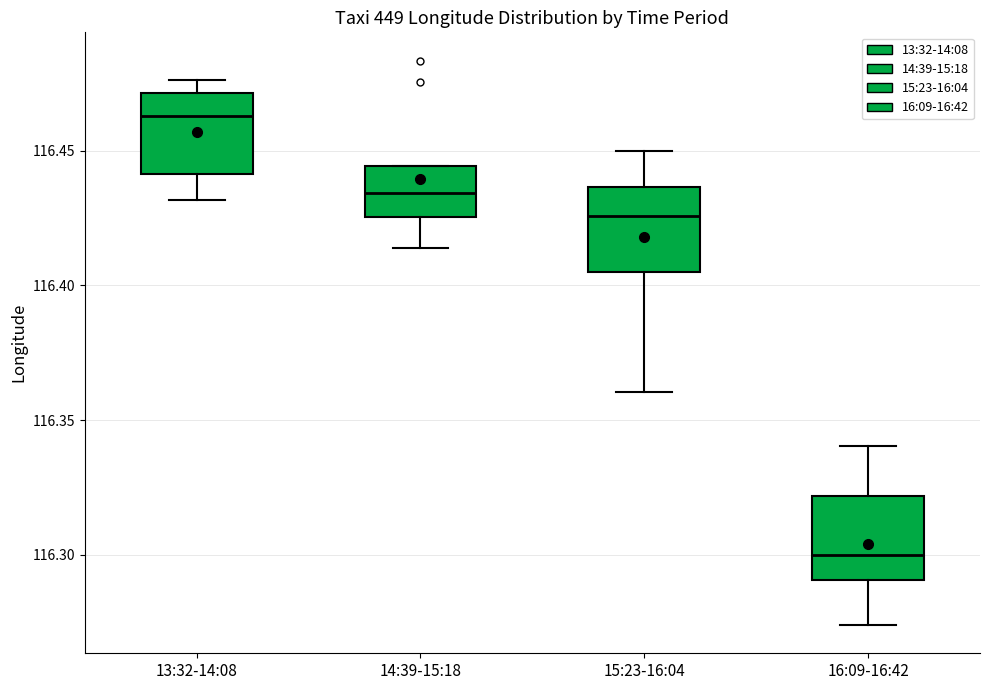

Which box has the highest median line?

13:32-14:08